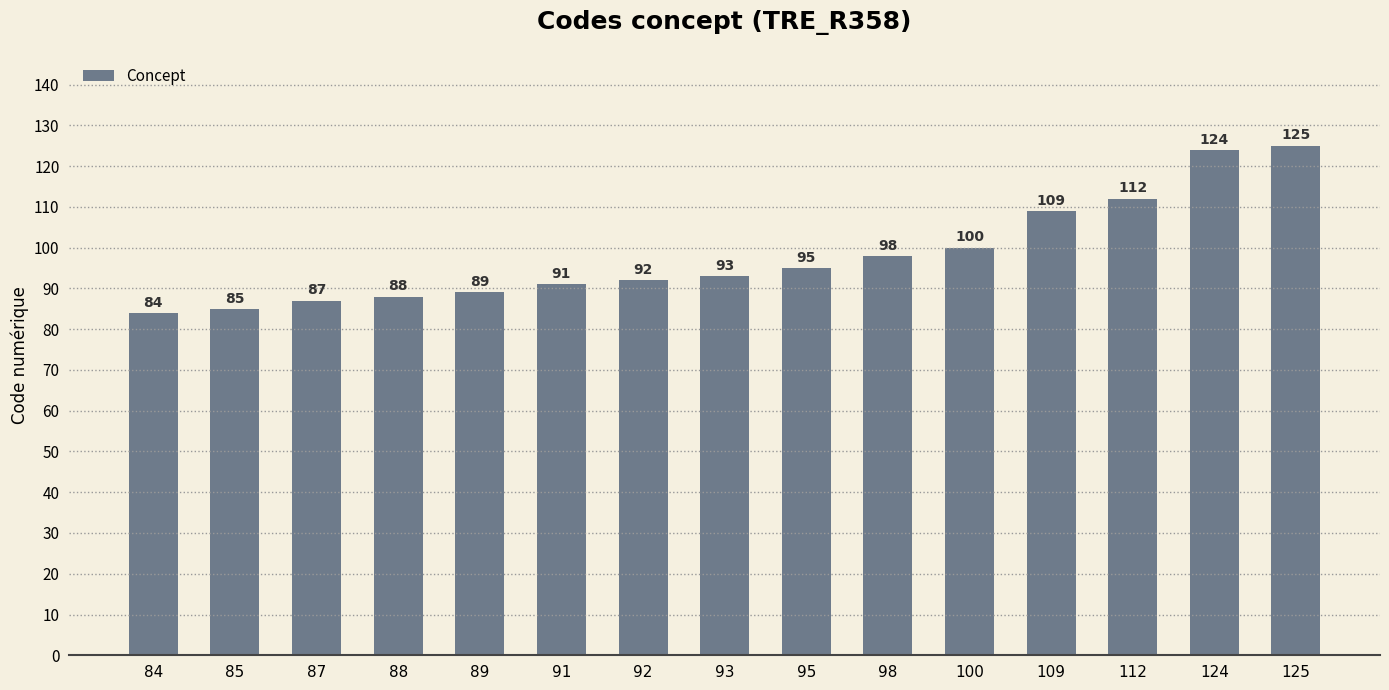

Reading left to right, transcribe all the data shown in this chart.

84	85	87	88	89	91	92	93	95	98	100	109	112	124	125